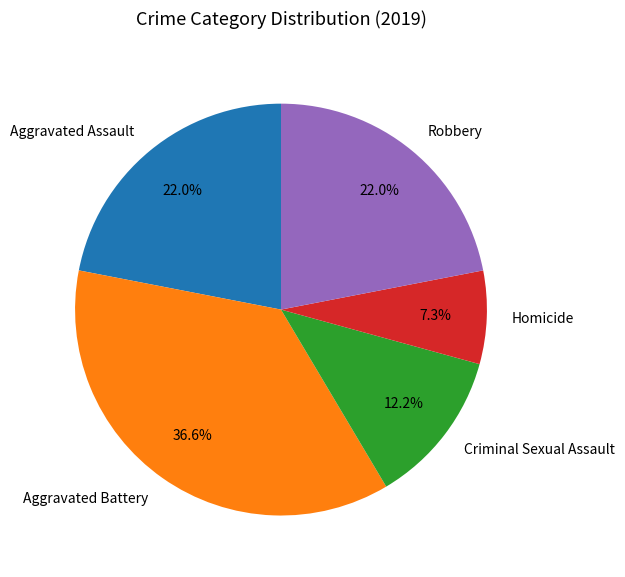

To the nearest percent, what is the average slice percentage?

20%